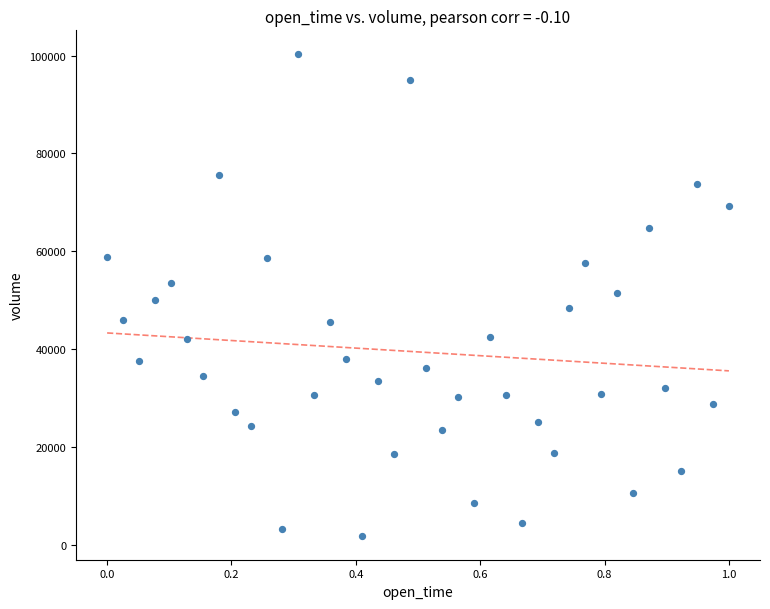

What is the range of Y values (max minus min)?

98255